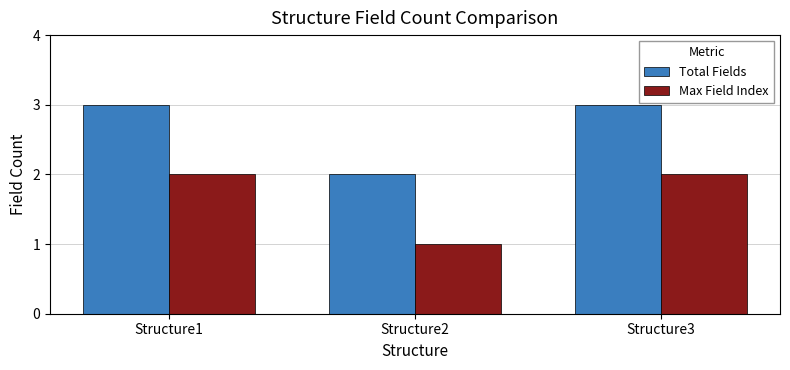

What is the value of the Total Fields bar at the 2nd from the left?

2